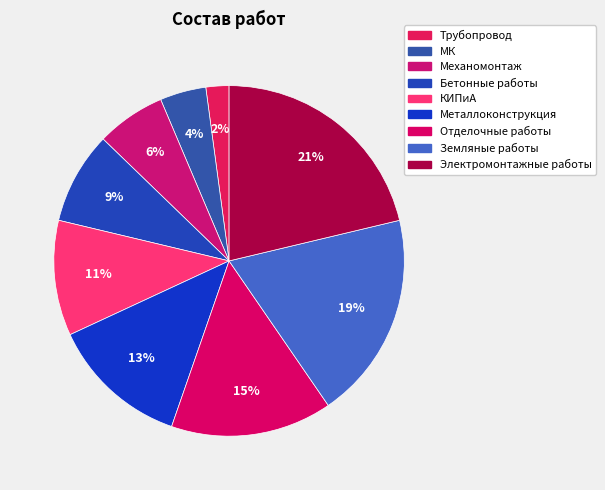

How many slices are in this pie chart?

9